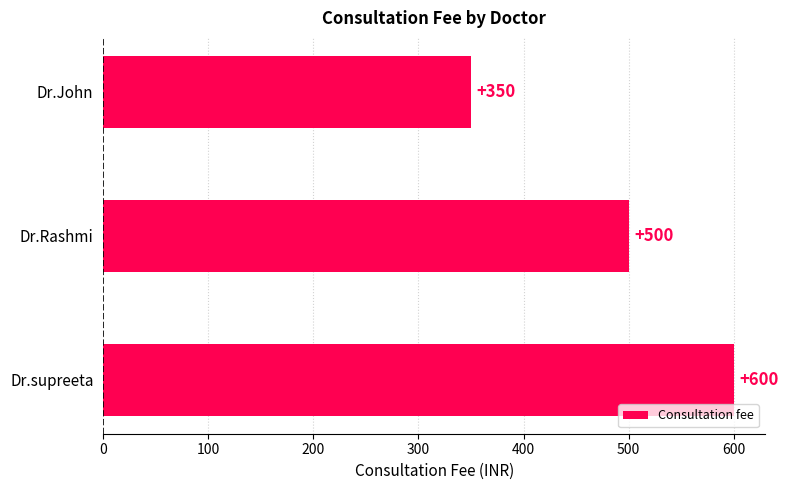

Rank the categories by value from highest to lowest.

Dr.supreeta, Dr.Rashmi, Dr.John